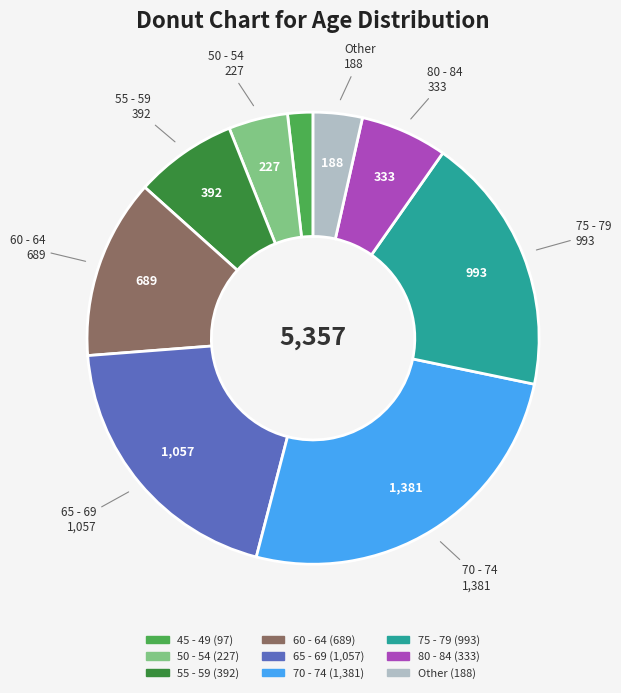

Does any single category account for the majority?

No